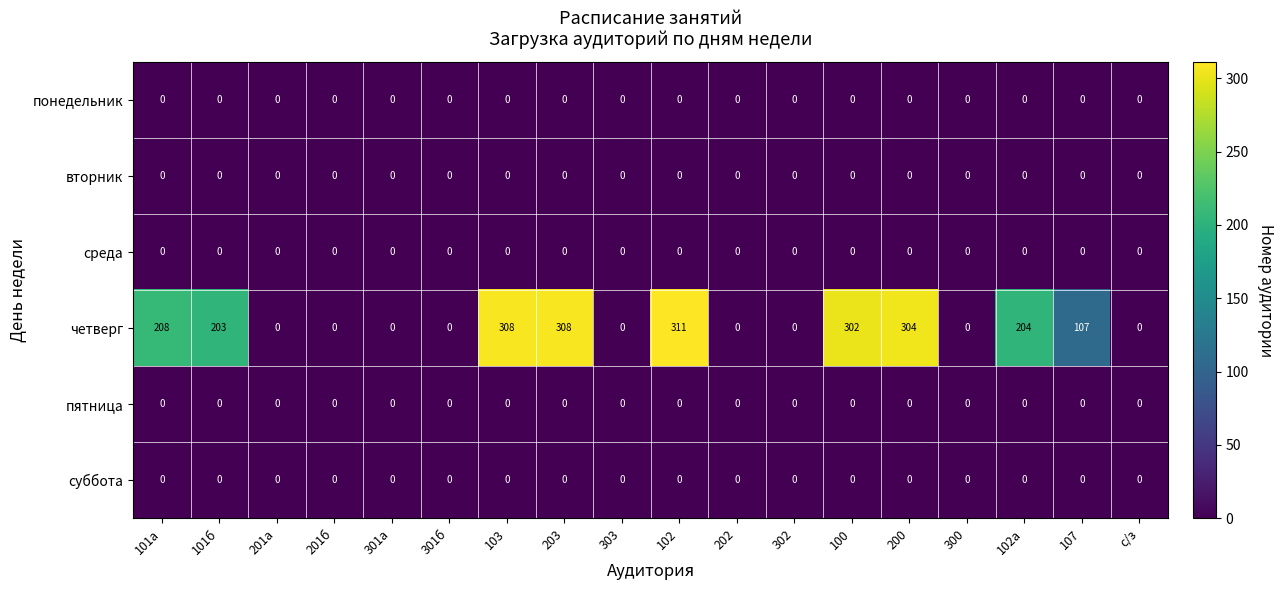

What is the difference between the second highest and second lowest values in the четверг series?

308